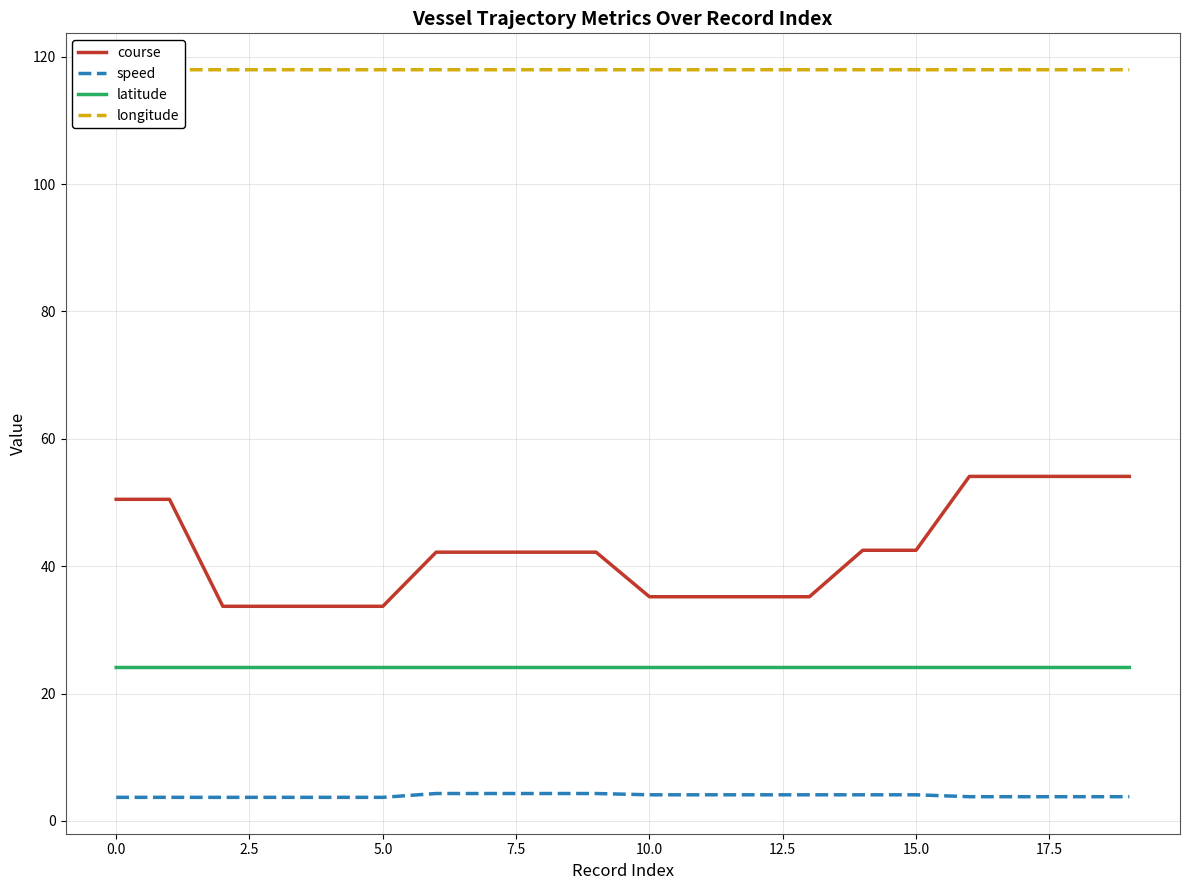

Rank the series at 14 from highest to lowest value.

longitude, course, latitude, speed